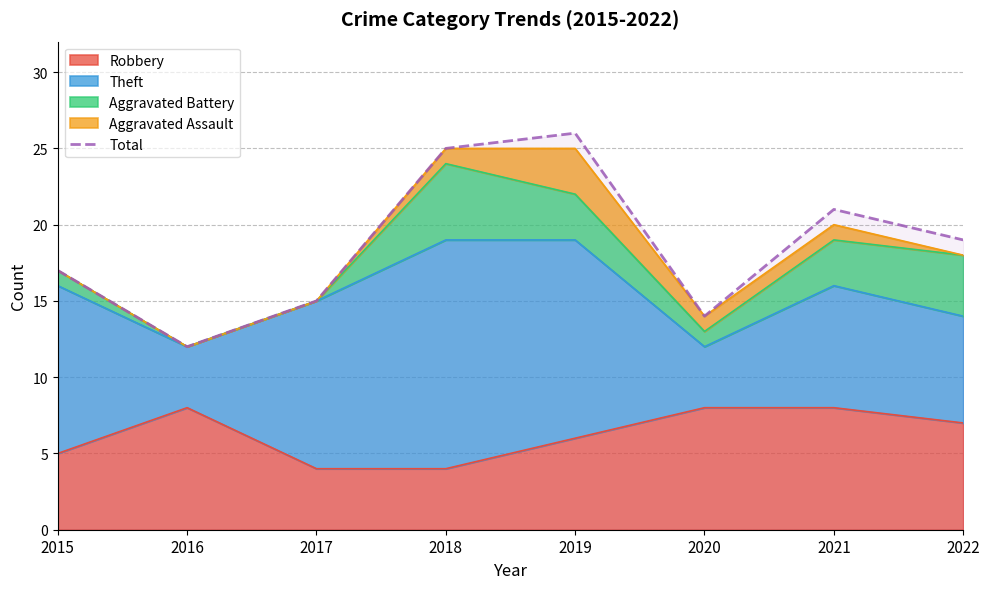

What is the smallest value displayed?

12